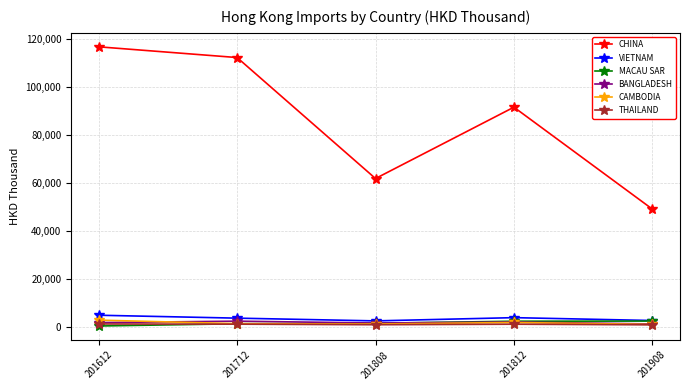

True or false: CAMBODIA and MACAU SAR intersect in this chart.

True